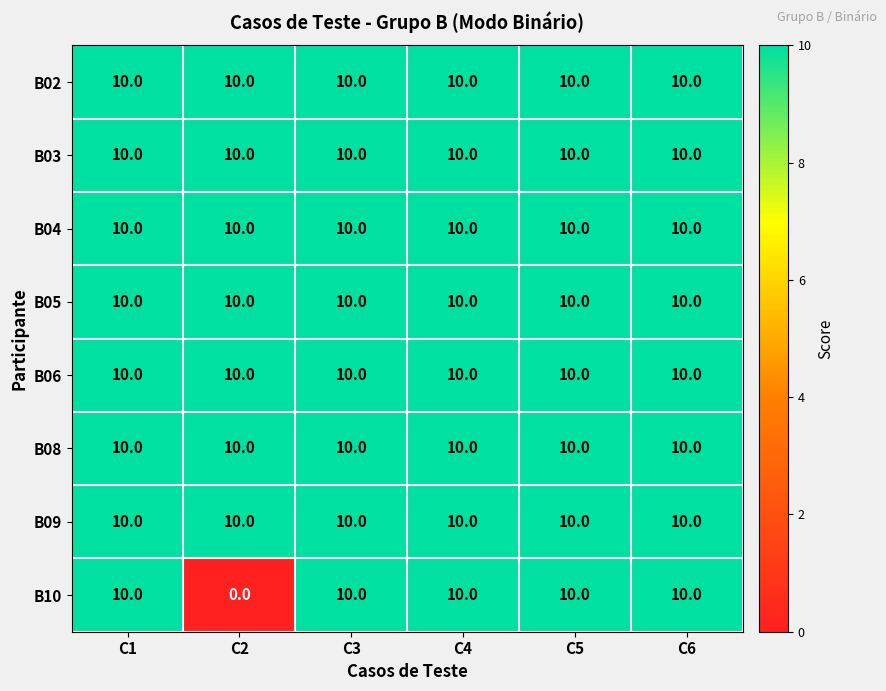

Which category has the lowest value across all series?

C2